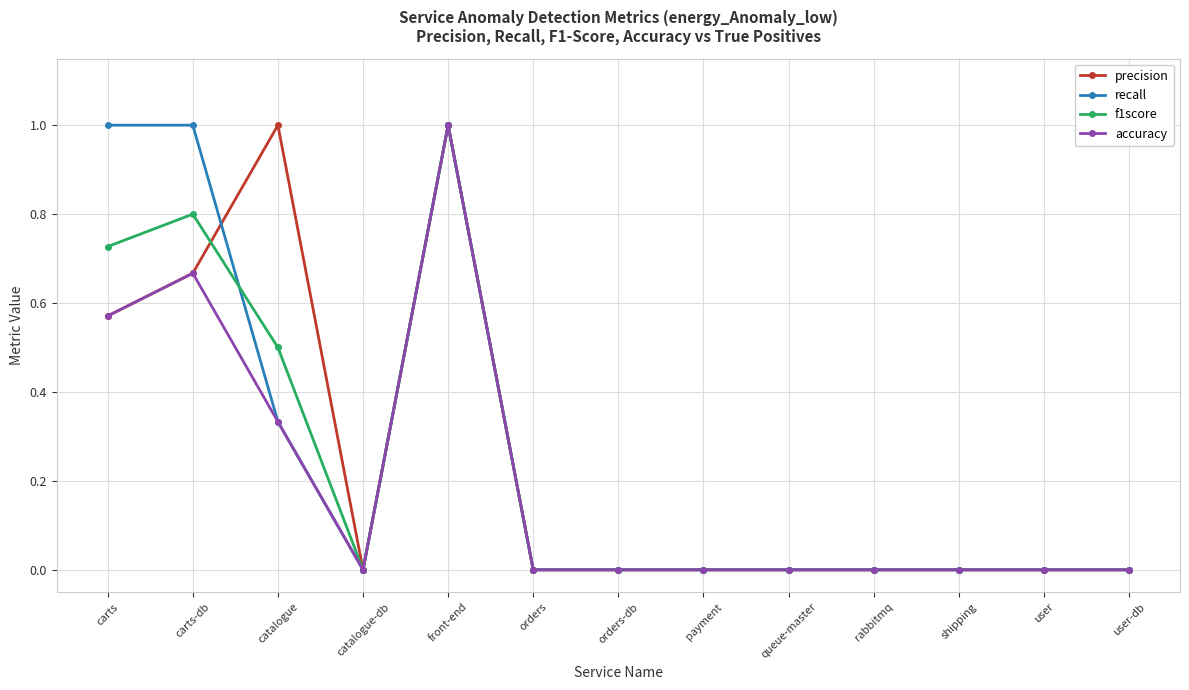

Between which two adjacent categories do precision and recall first intersect?

carts-db and catalogue